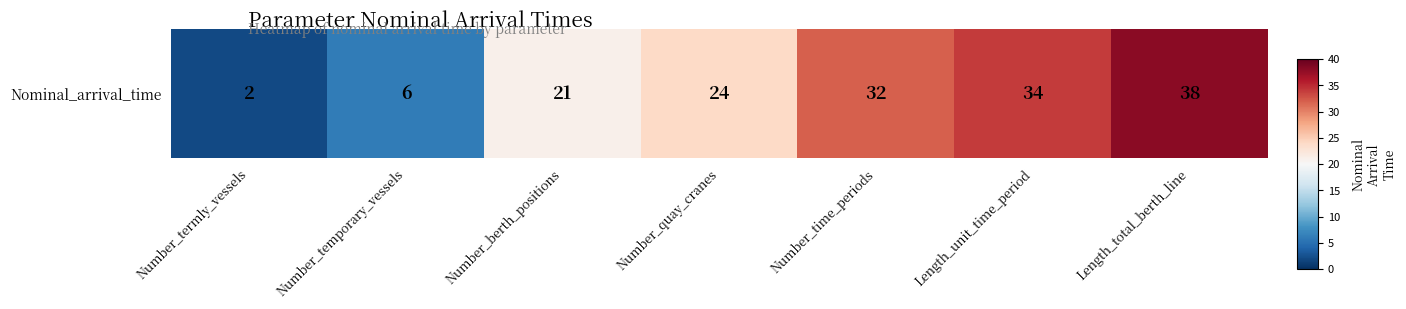

Which has a higher value, Number_quay_cranes or Number_temporary_vessels?

Number_quay_cranes